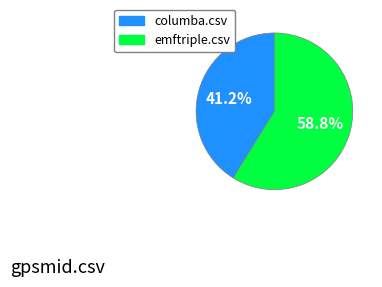

Which category has the biggest portion of the pie?

emftriple.csv